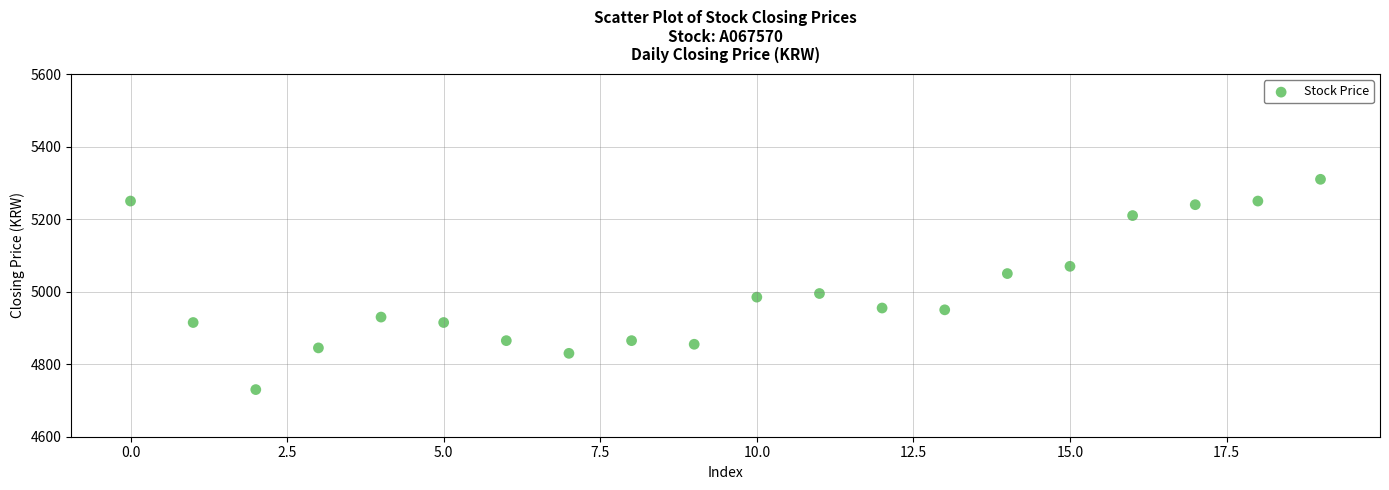

What is the range of Y values (max minus min)?

580